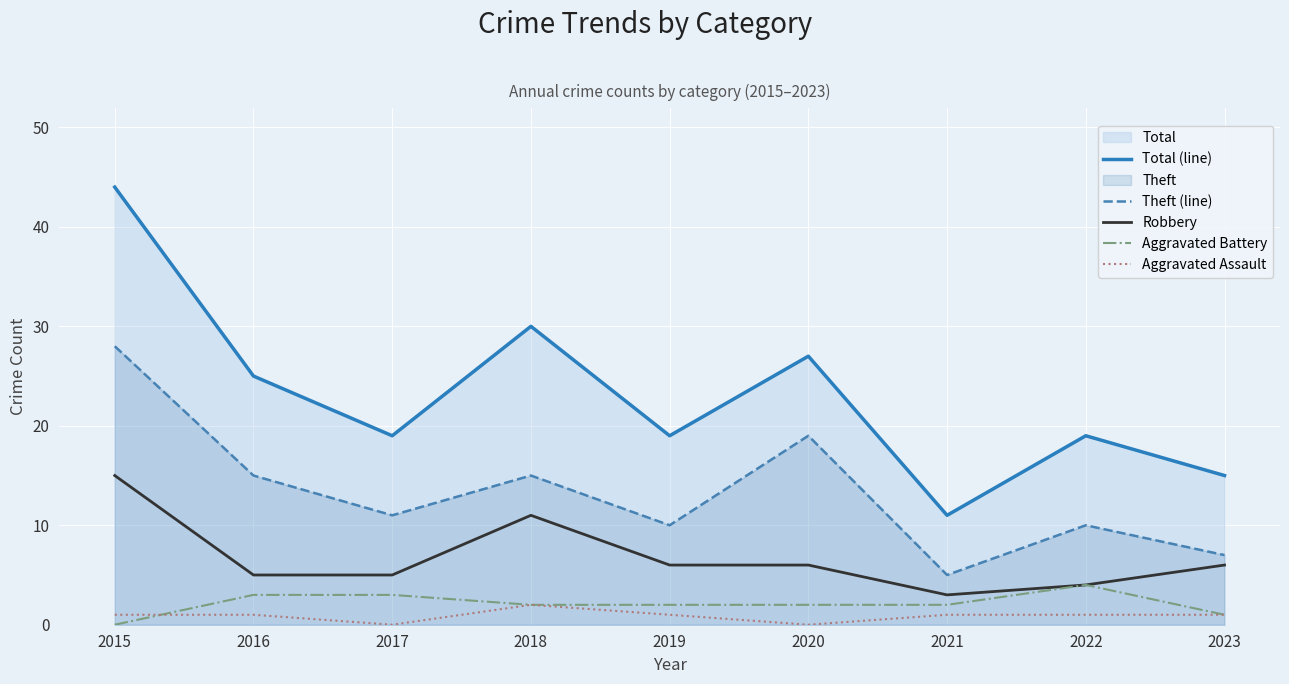

What is the spread (max minus min) of values at 2015?

44